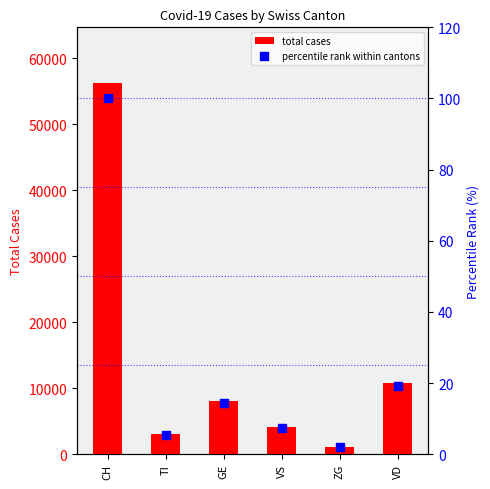

Is the value of total cases at VD greater than the value of percentile rank within cantons at VS?

Yes